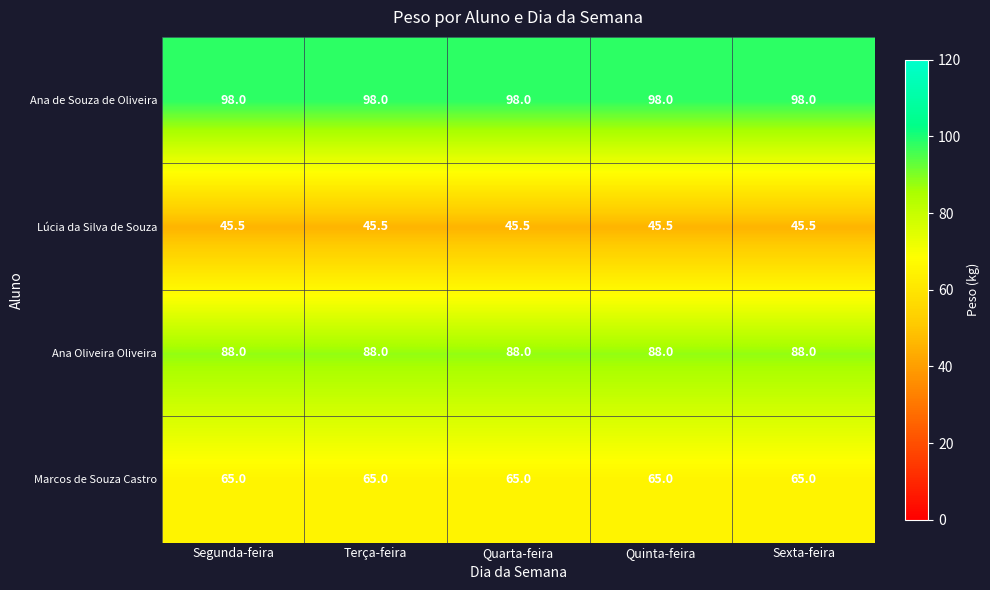

Rank the series by their average value, from lowest to highest.

Lúcia da Silva de Souza, Marcos de Souza Castro, Ana Oliveira Oliveira, Ana de Souza de Oliveira